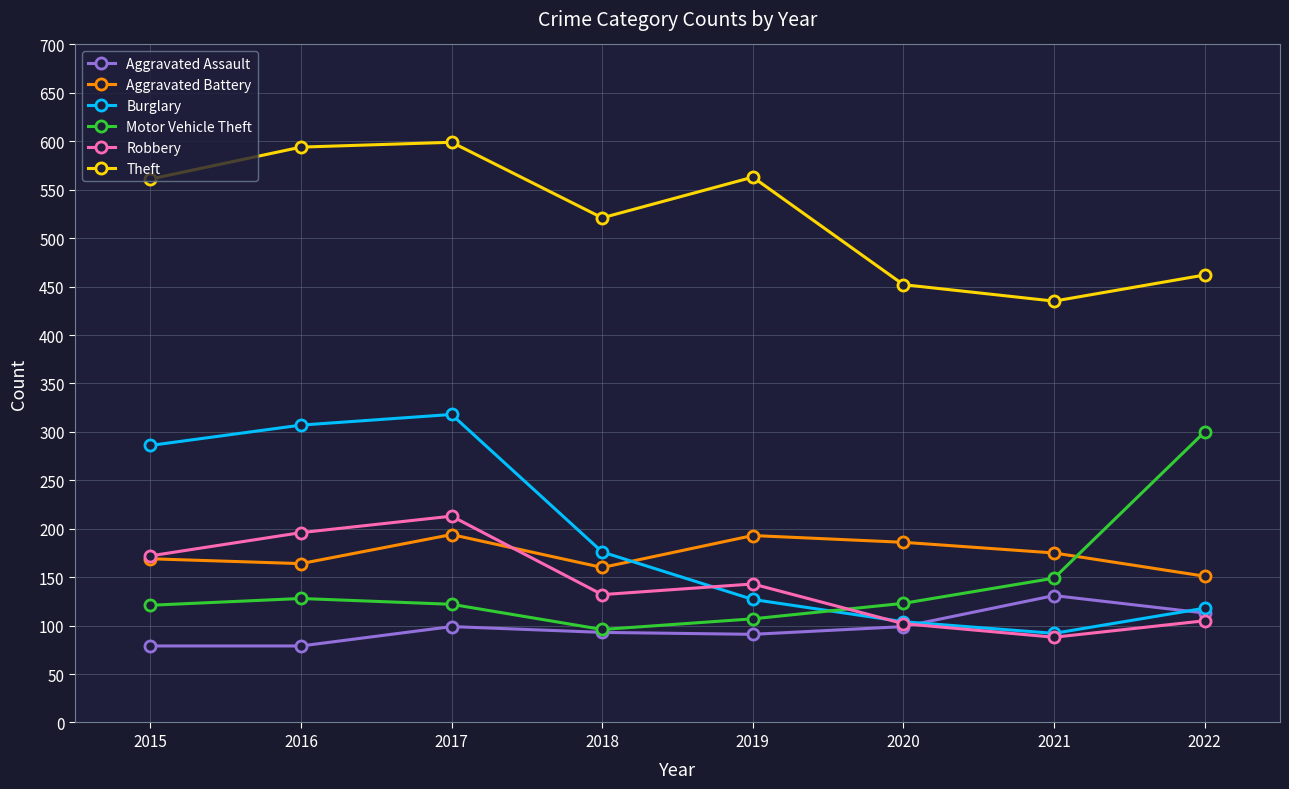

At which label is Burglary closest to 205?

2018